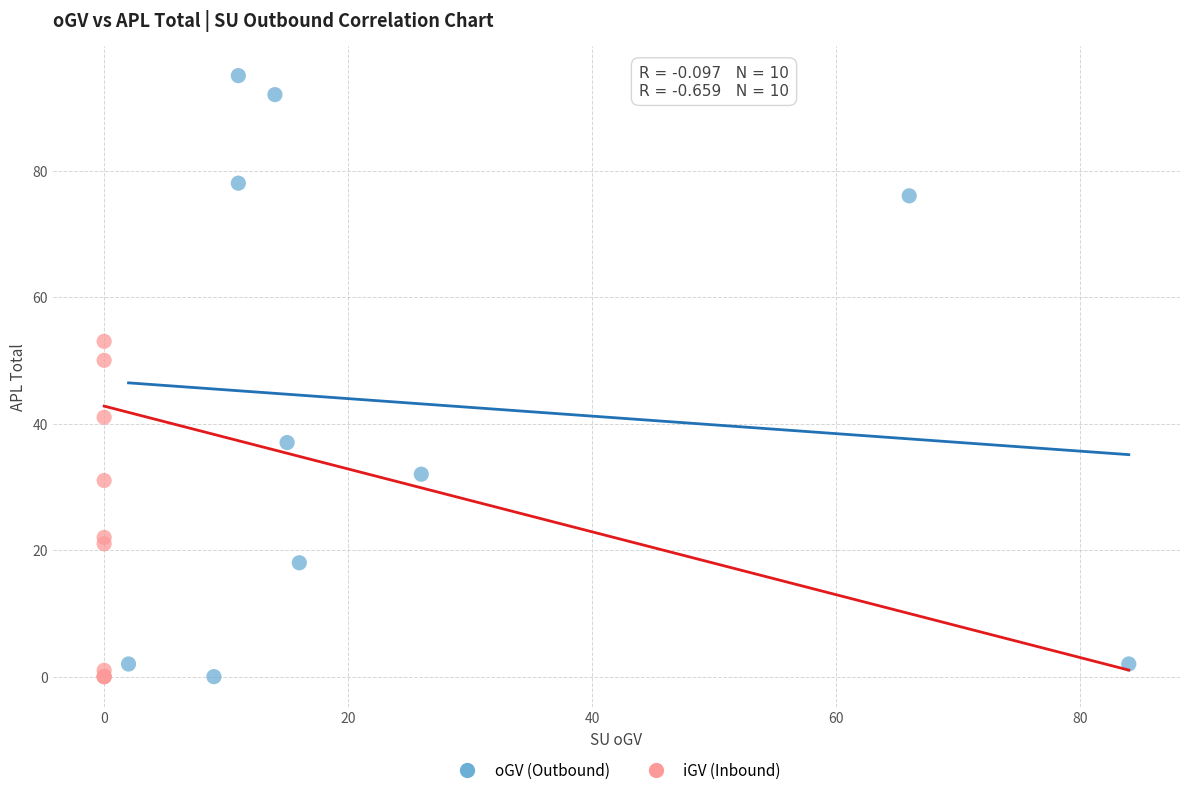

Which series has the widest spread of Y values?

oGV (Outbound)